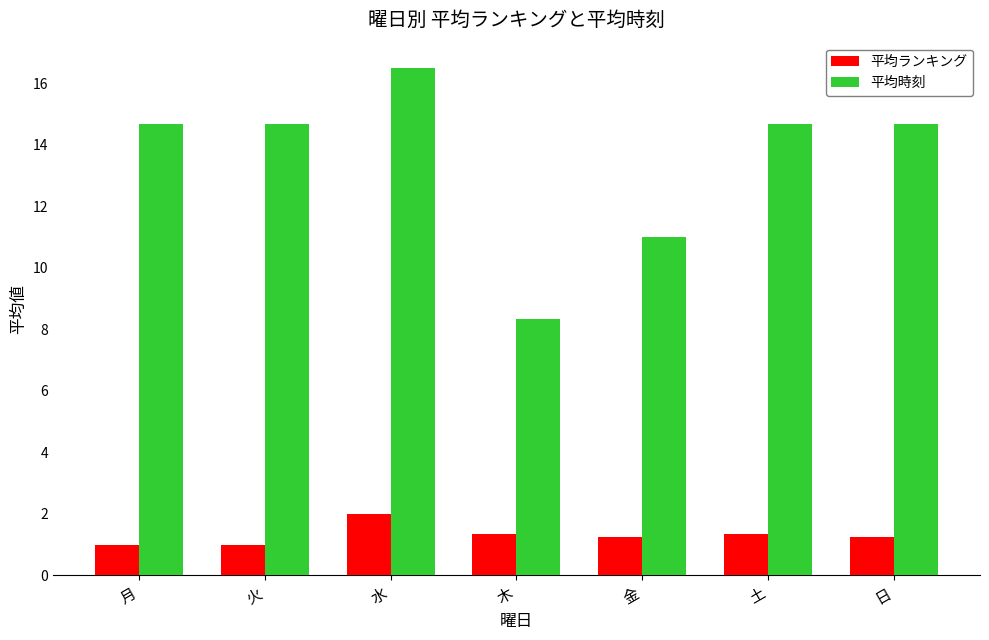

How many bars are there in total?

14